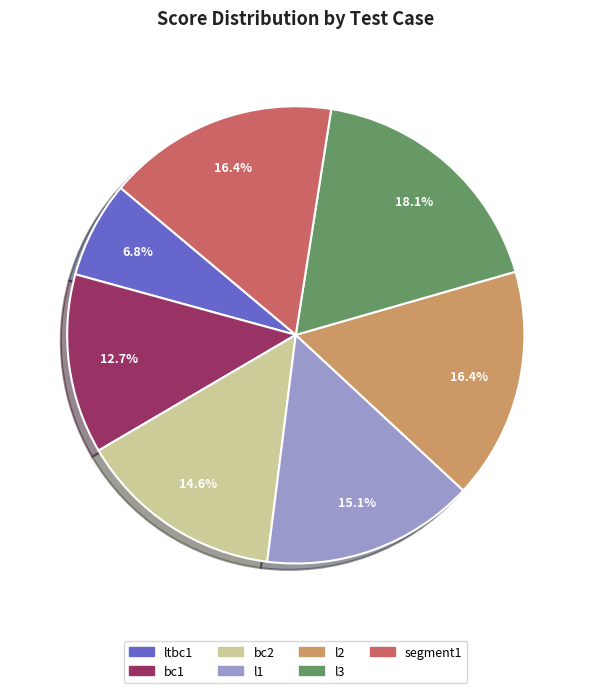

The l1 slice represents 15% of the pie. True or false?

True